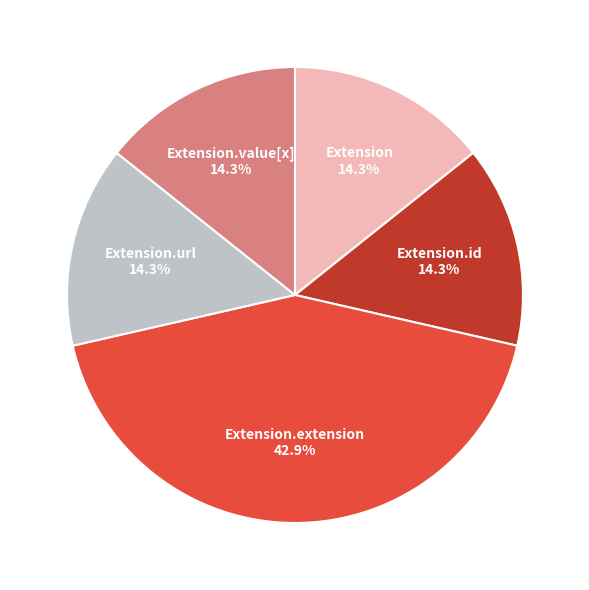

What is the ratio of the value at Extension.value[x] to the value at Extension?

1.0